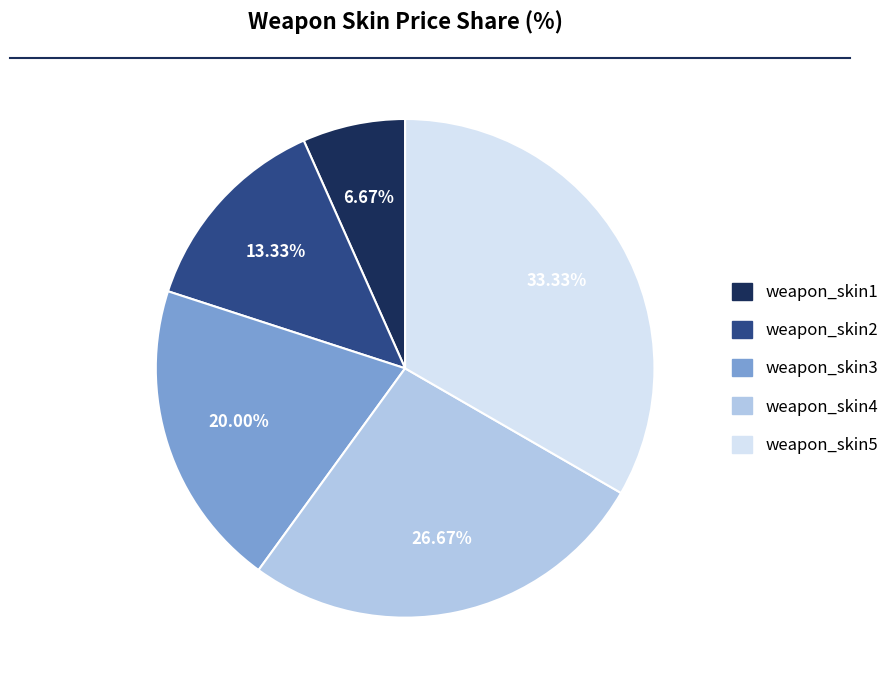

True or false: weapon_skin1 accounts for 7% of the total.

True